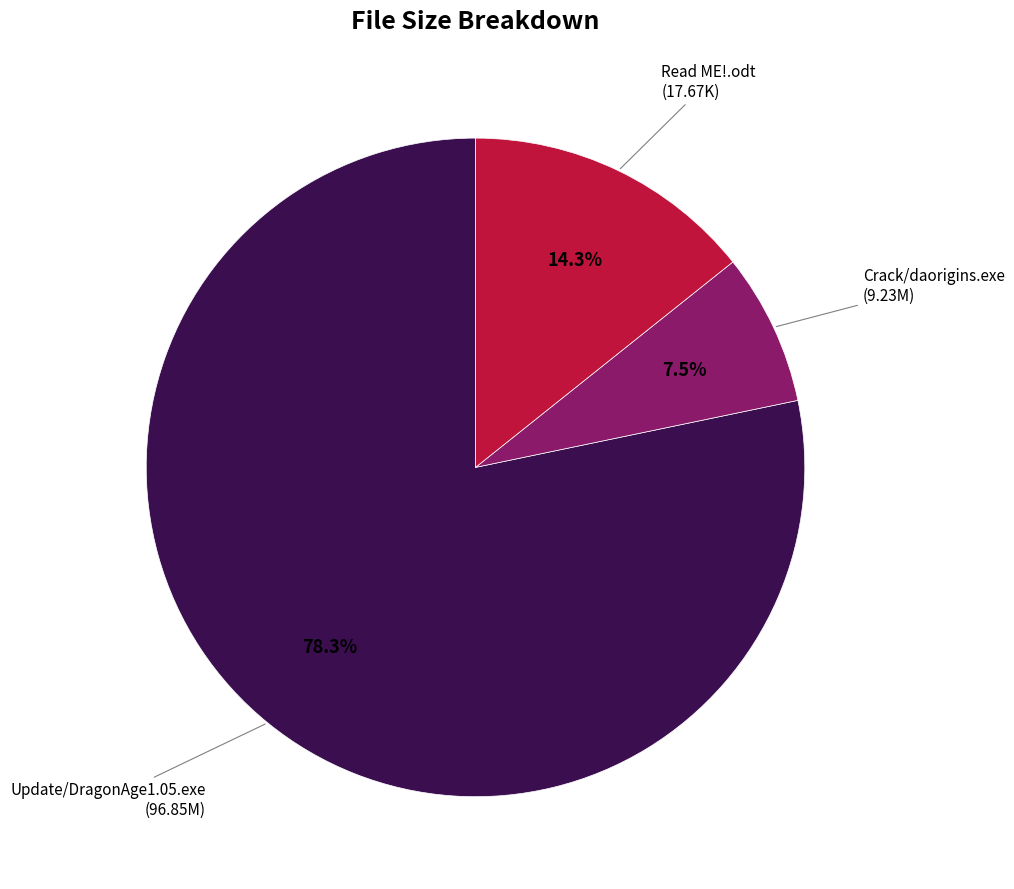

Rank the categories by value from highest to lowest.

Update/DragonAge1.05.exe, Read ME!.odt, Crack/daorigins.exe